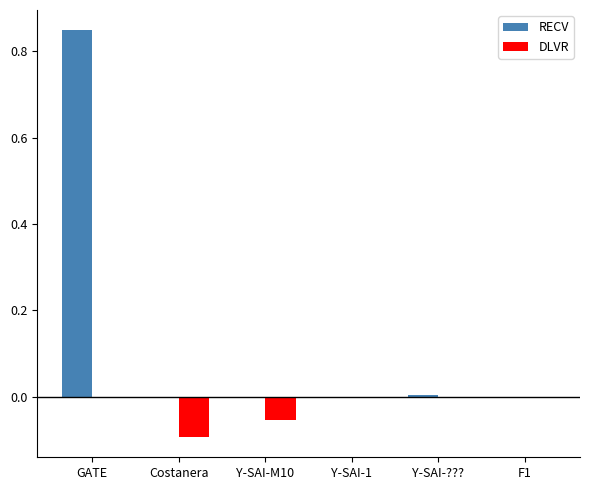

Which series has the largest total across all categories?

RECV